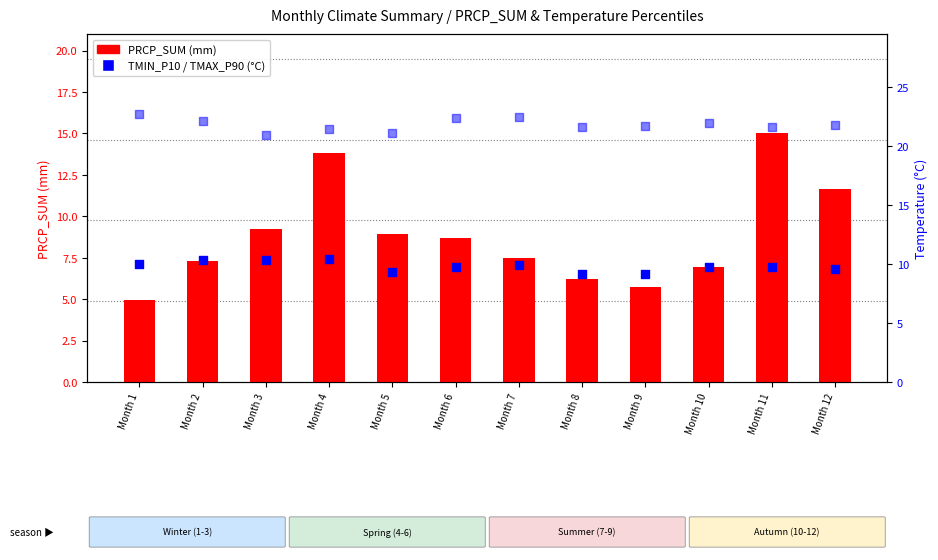

At how many categories does at least one series exceed 18?

12